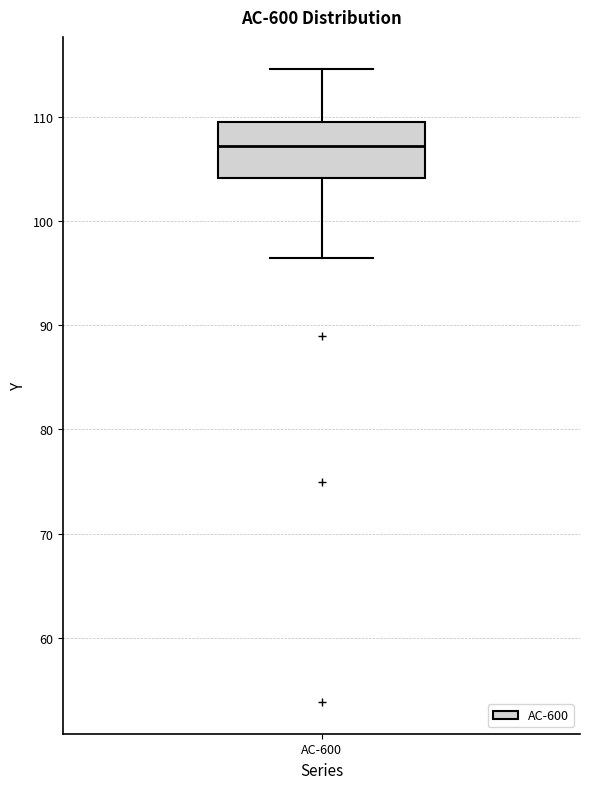

Where is the lower edge of the box for AC-600 on the y-axis? The values are not printed on the chart, so give them approximately, as read against the axis.

104